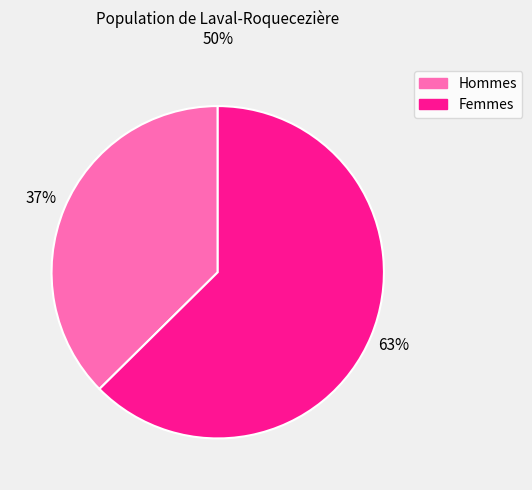

To the nearest percent, what is the average slice percentage?

50%